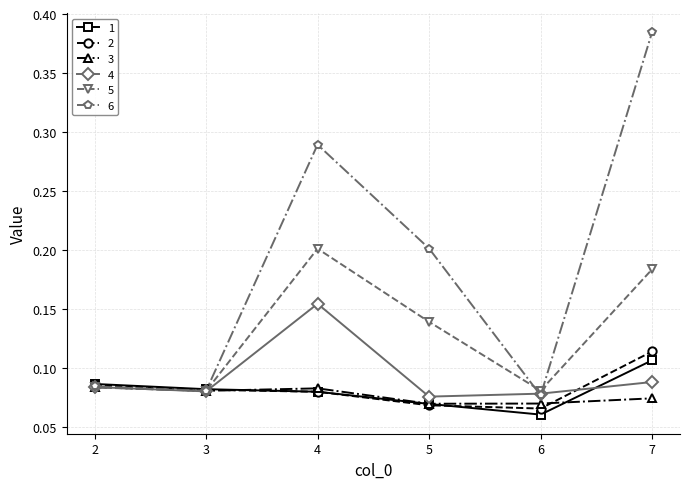

At which category does the chart reach its minimum across all series?

6